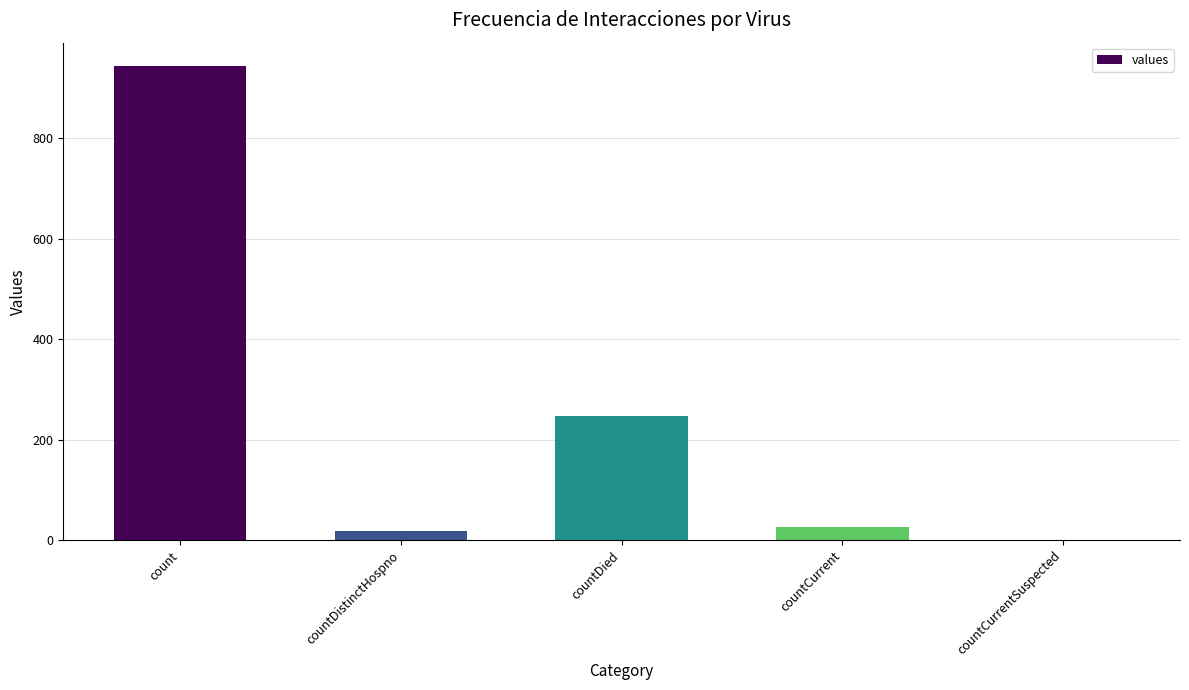

At which category does the chart reach its peak across all series?

count